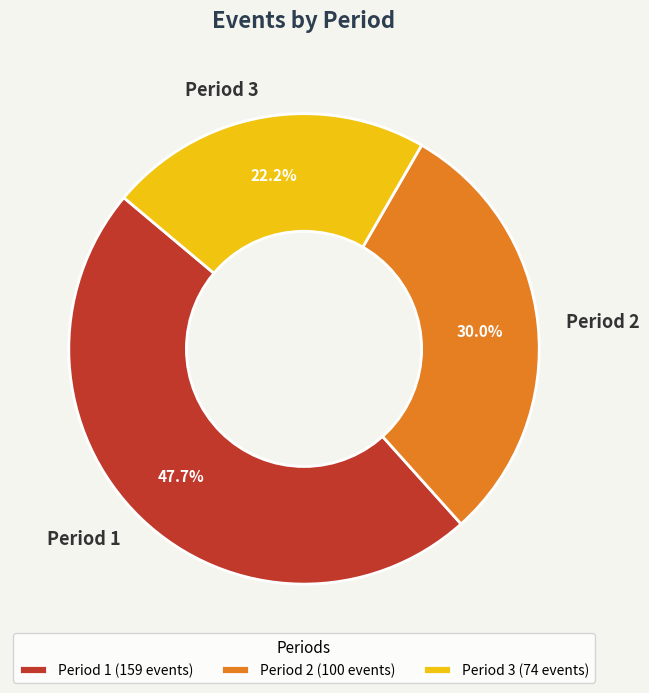

What is the ratio of the value at Period 1 to the value at Period 3?

2.1